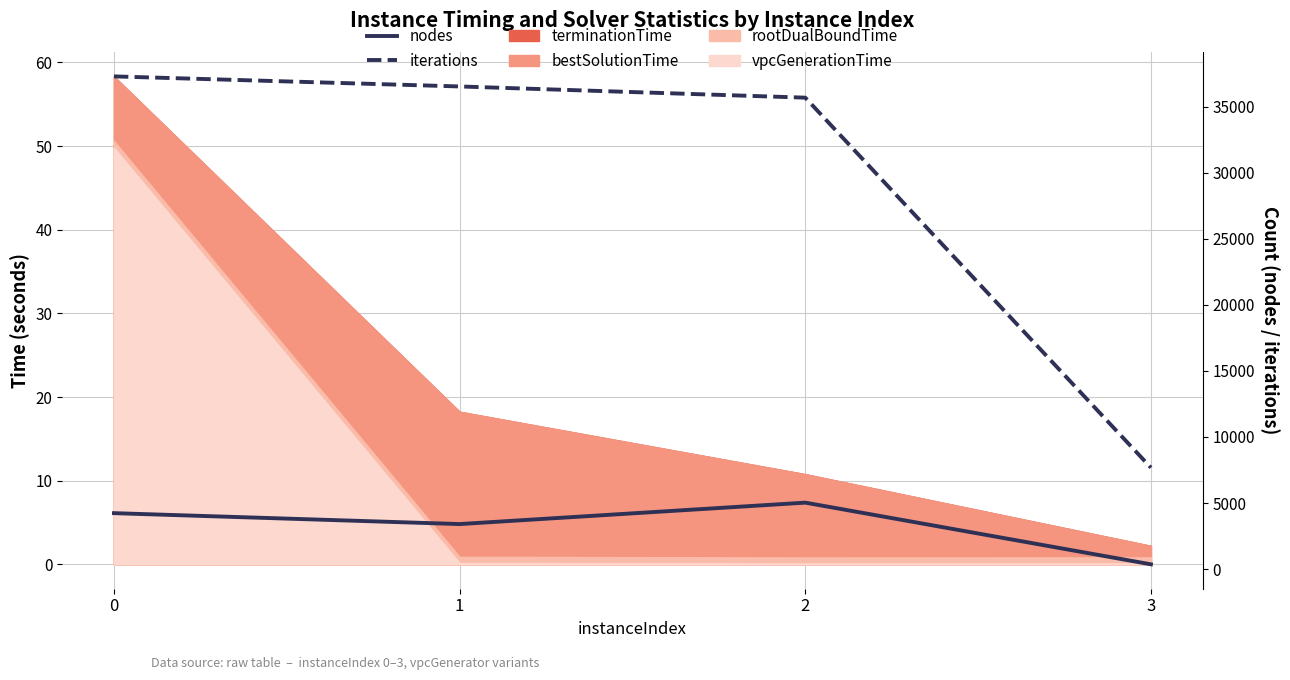

Does the chart display data point markers on the line(s)?

No